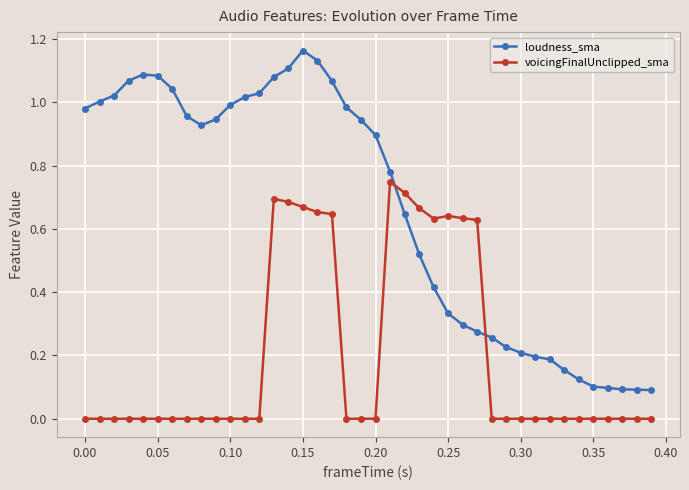

Which series has the largest range (max minus min)?

loudness_sma